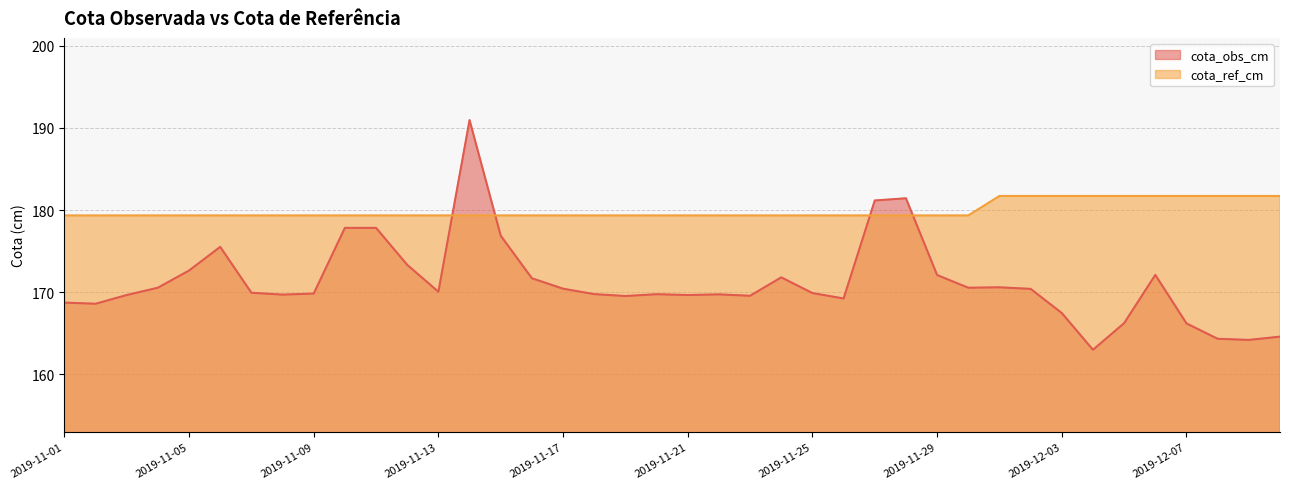

Where does the cota_obs_cm series first go above 169?

2019-11-03